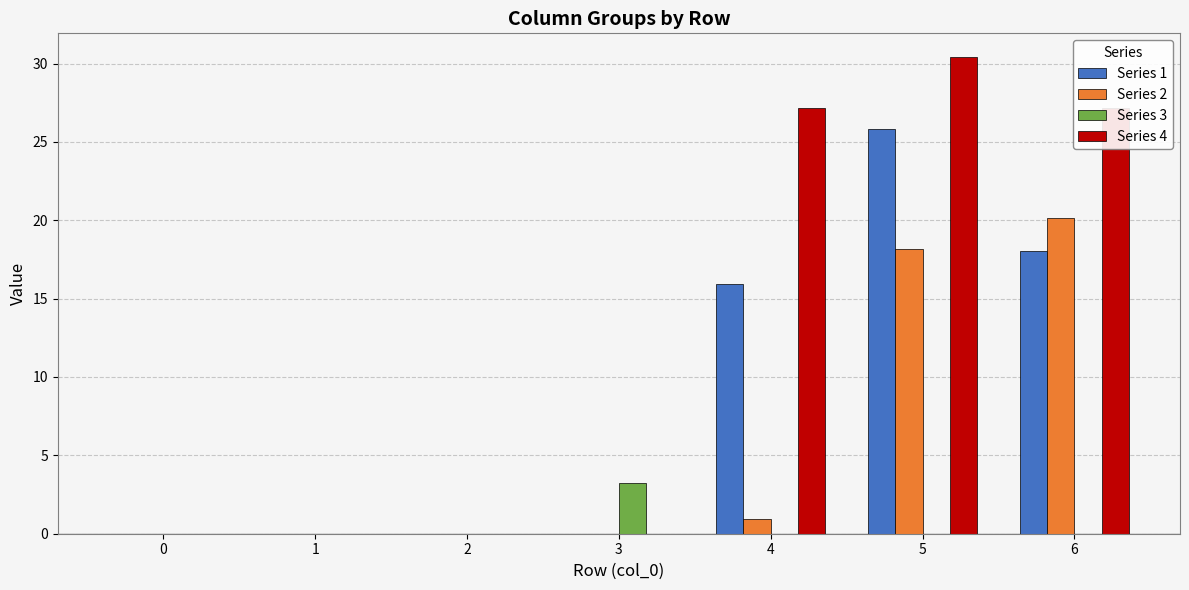

Is the value of Series 4 at 0 greater than the value of Series 1 at 5?

No